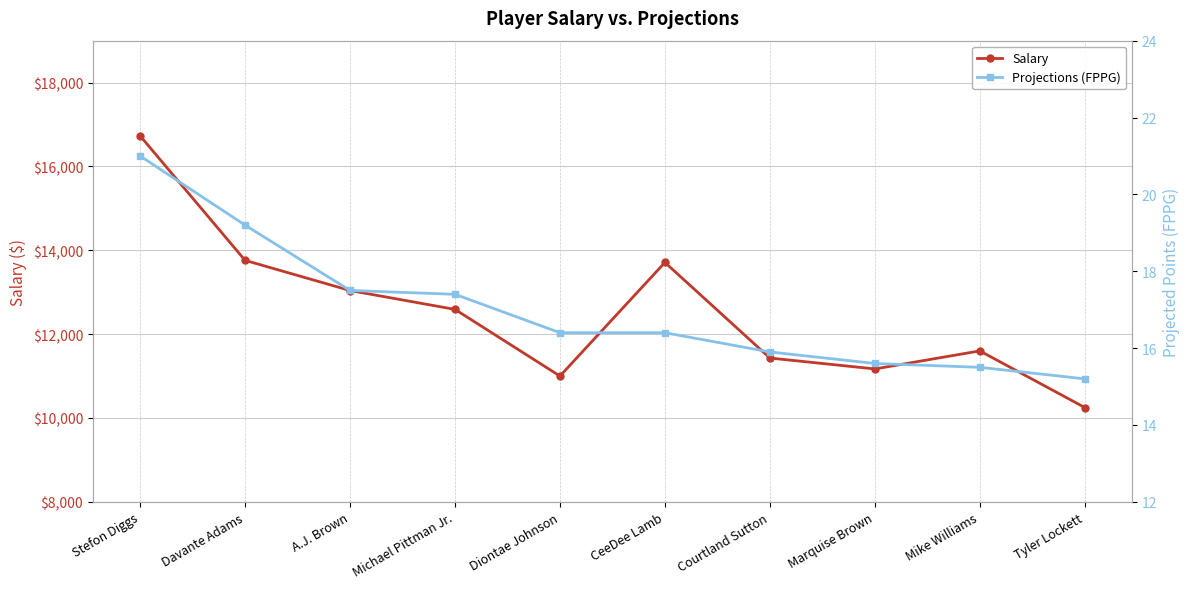

True or false: Projections (FPPG) and Salary cross at least once.

False